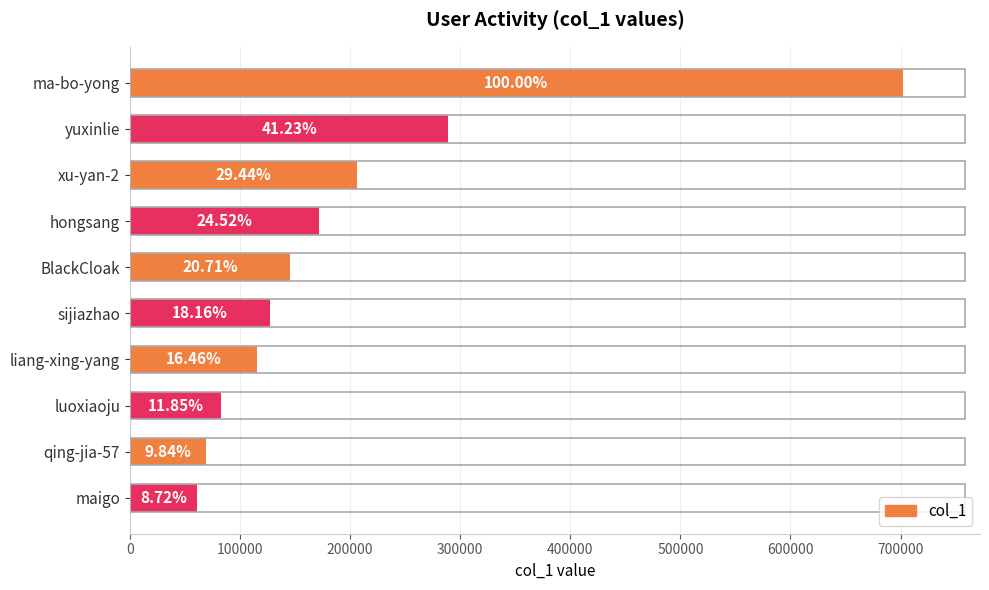

Are the bars horizontal?

Yes